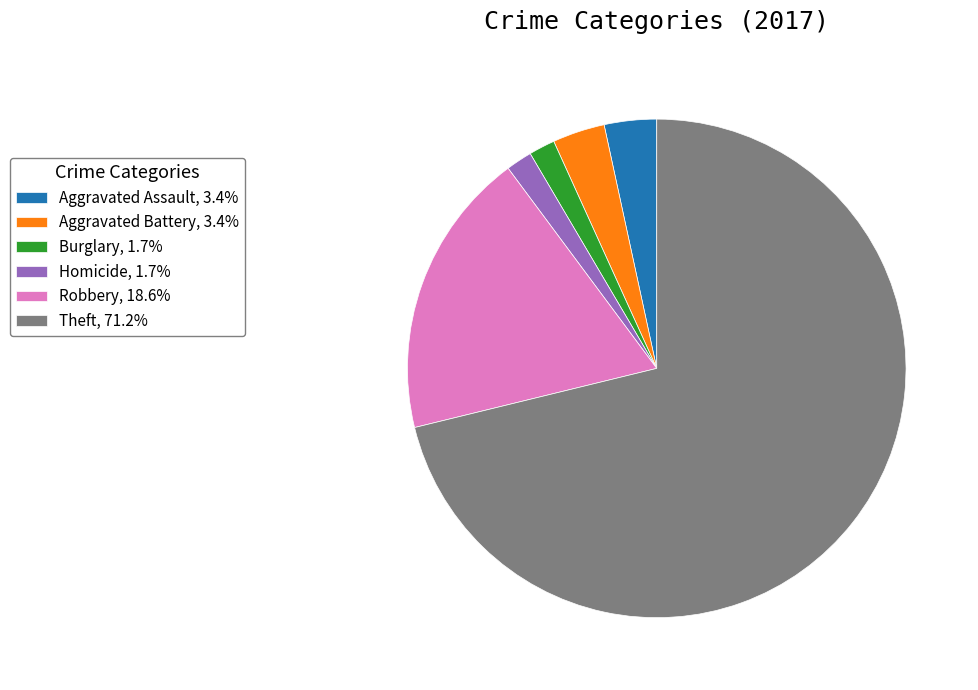

Is the sum of Theft, 71.2% and Burglary, 1.7% greater than half?

Yes